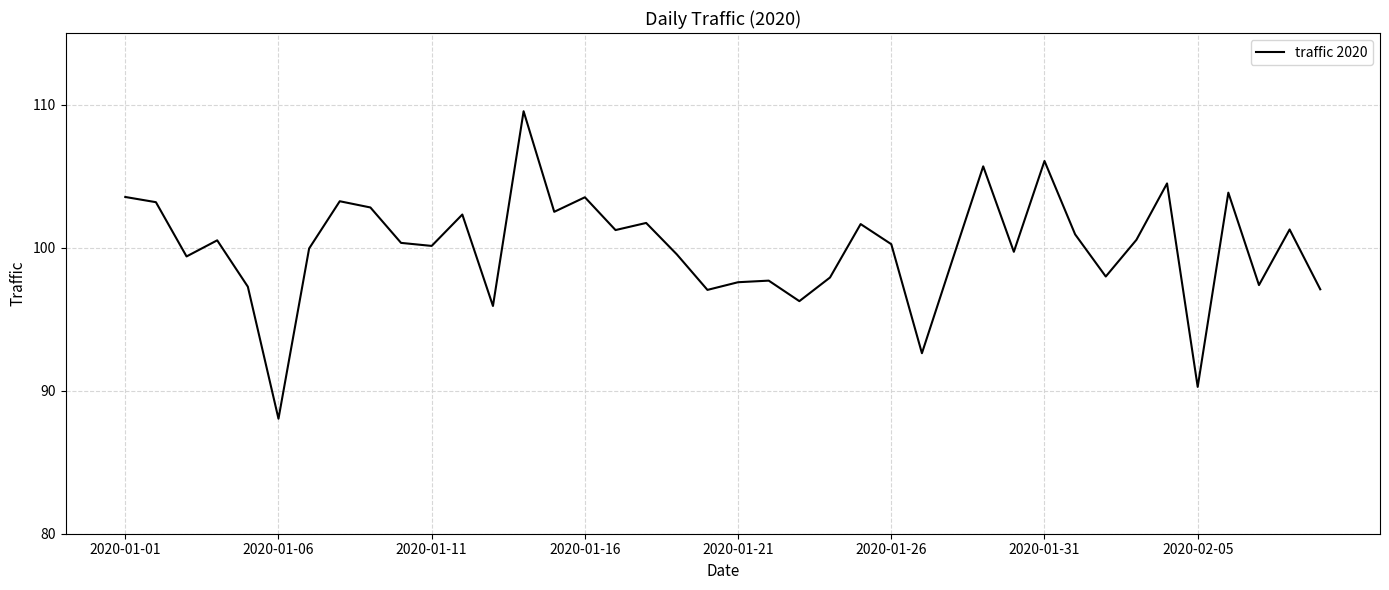

What is the minimum value shown in the chart?

88.0